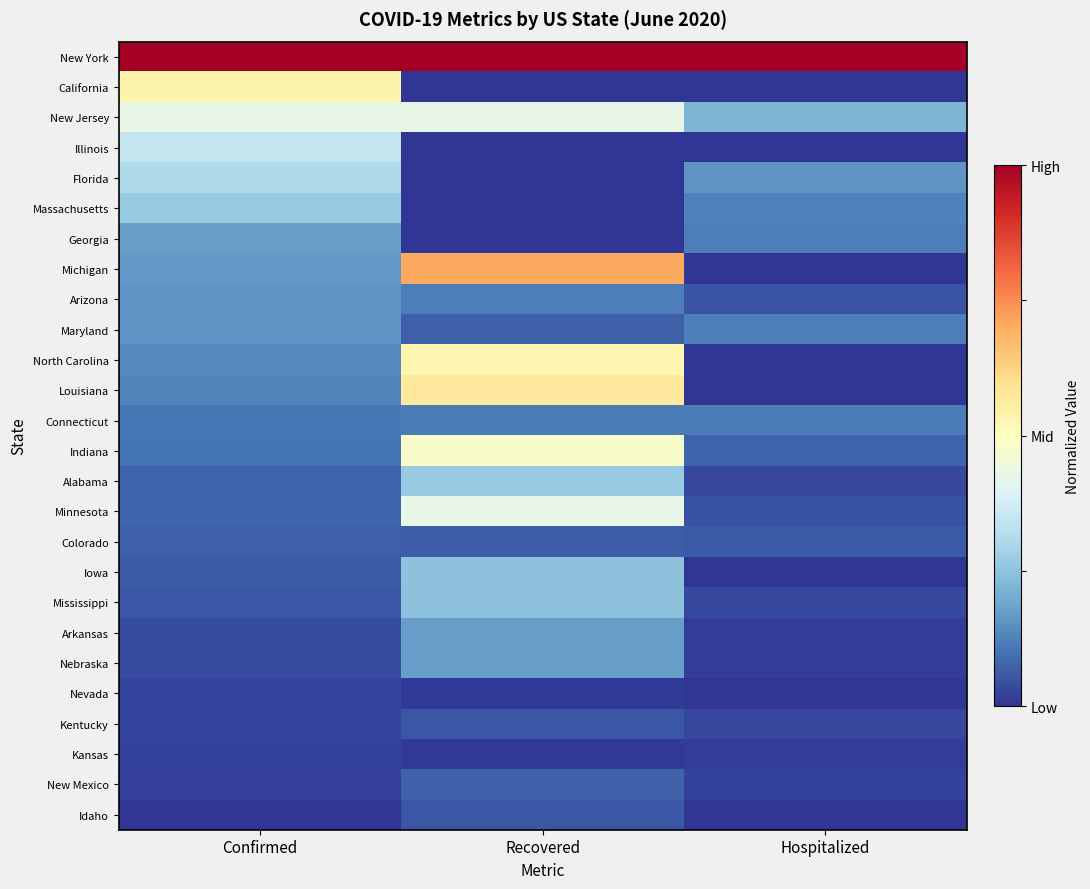

Which category has the highest value across all series?

Confirmed